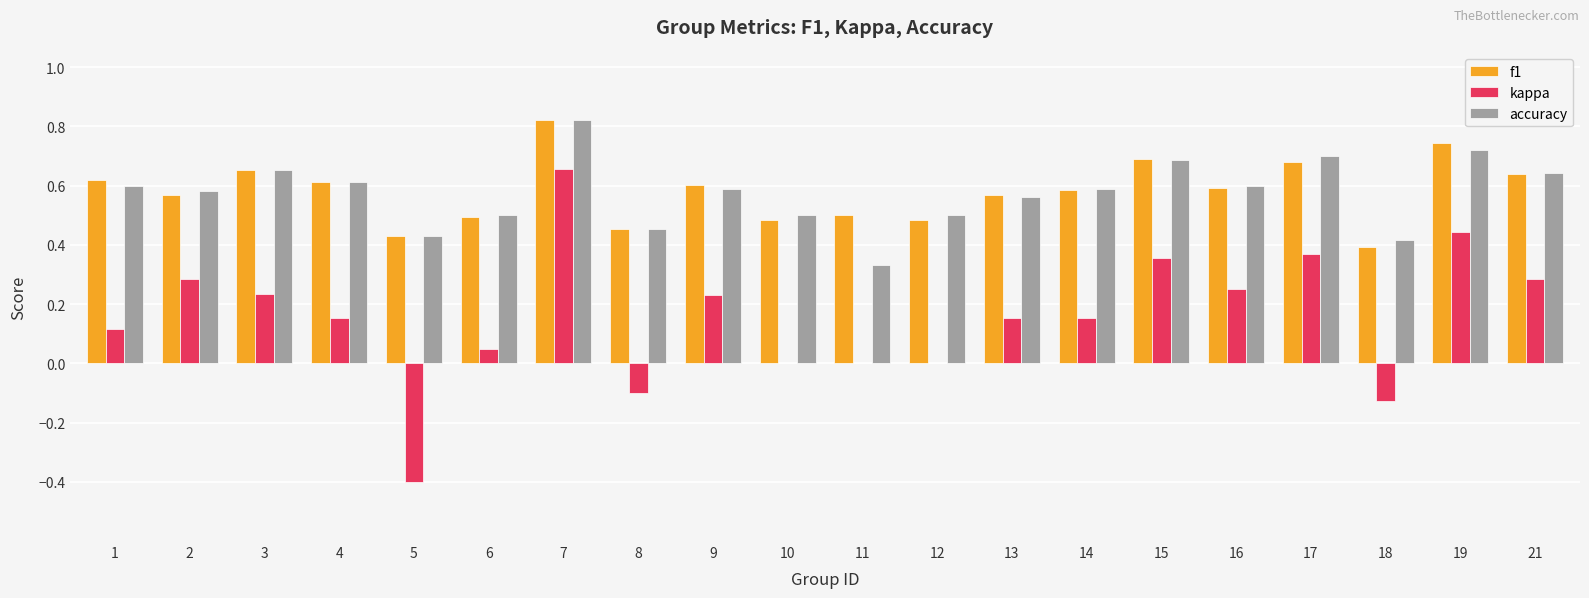

What is the sum of all kappa values?

3.1